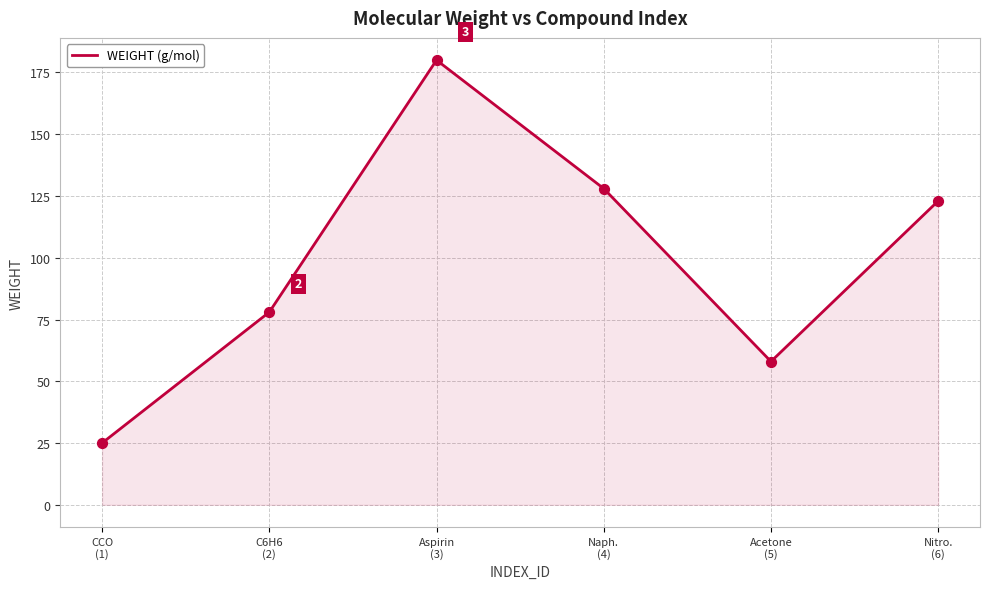

What is the change in value from C6H6
(2) to Aspirin
(3)?

+102